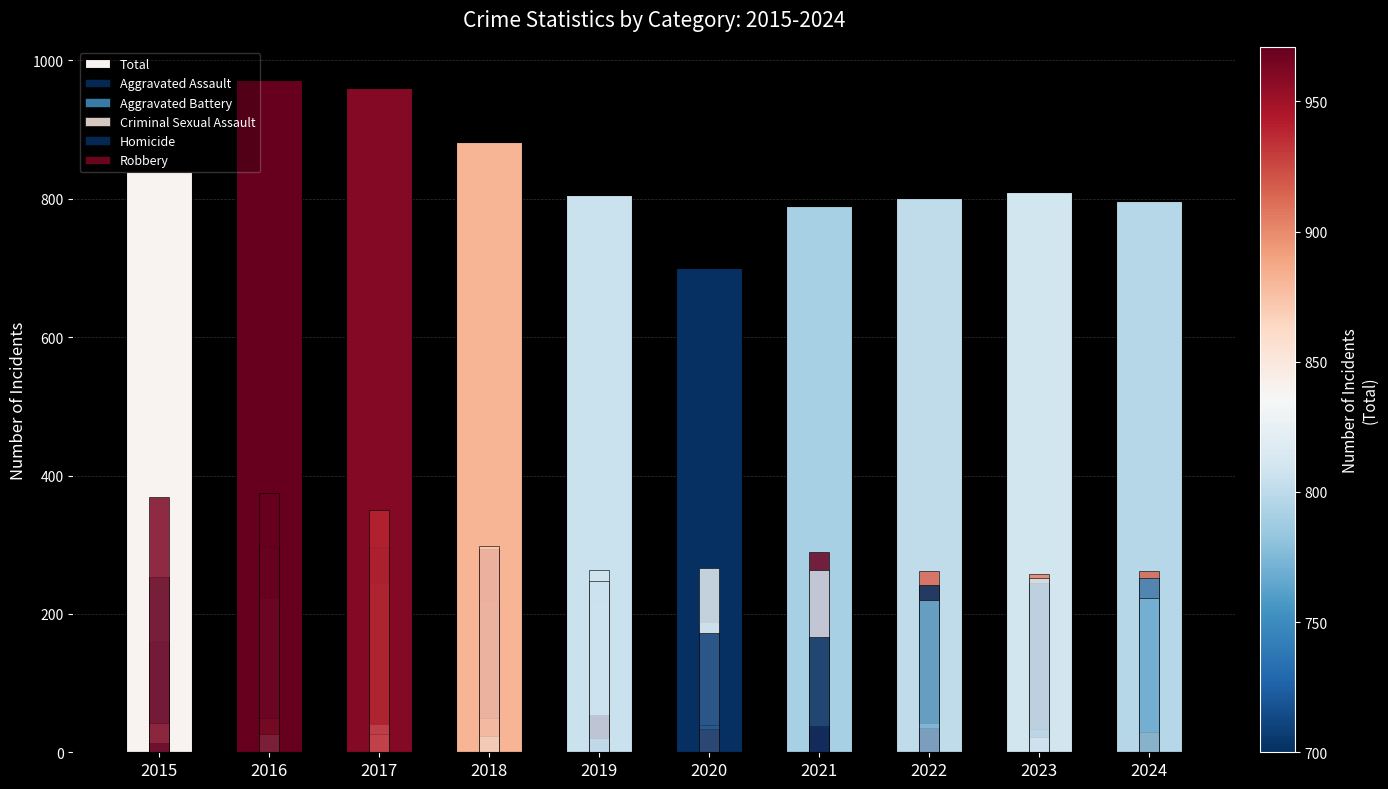

How many groups of bars are there?

10